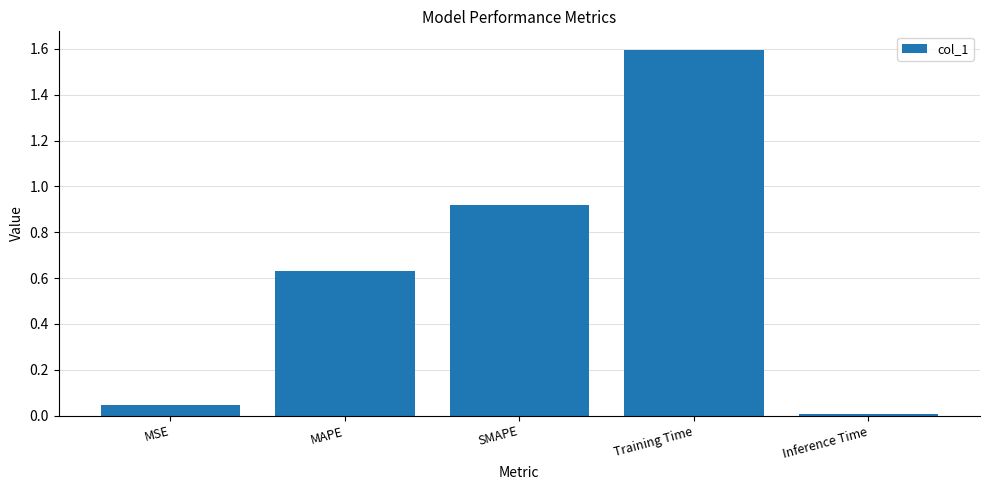

What is the change in value from SMAPE to Training Time?

+0.7